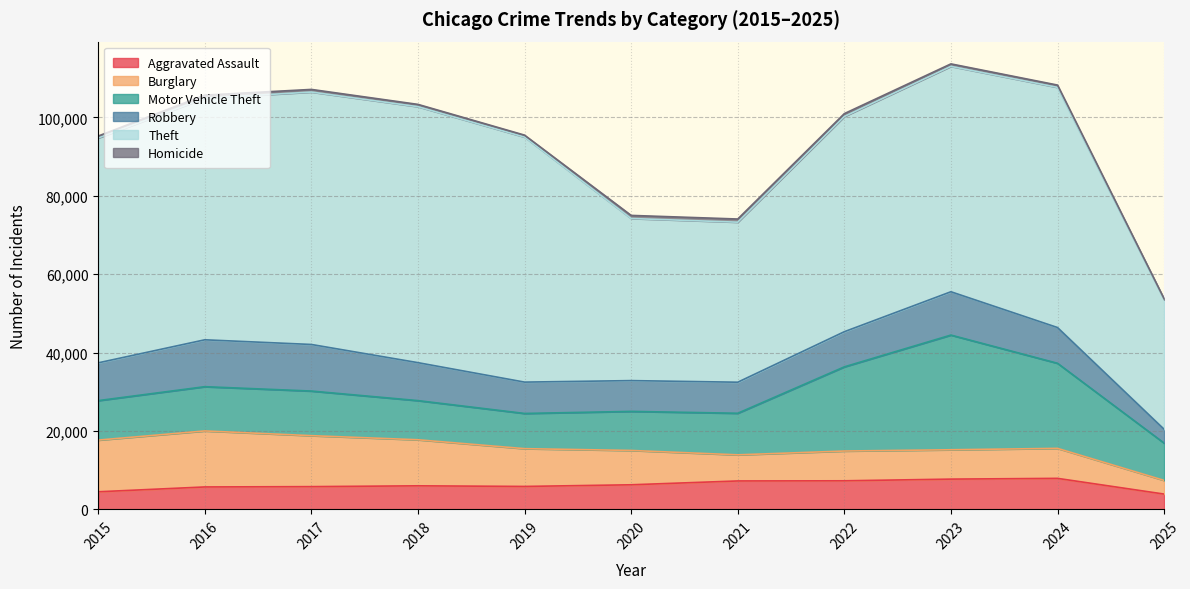

What is the difference between the highest and lowest values at 2016?

60838